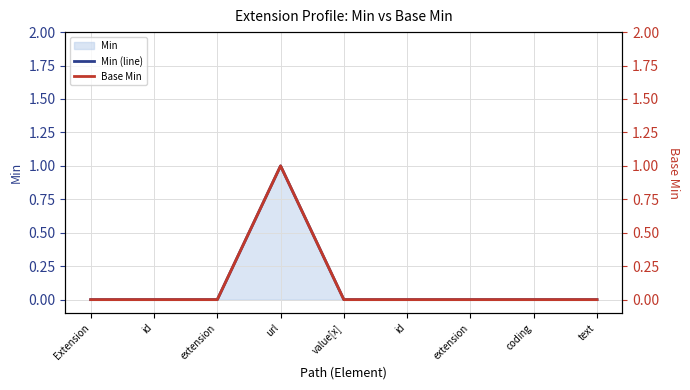

How many lines are shown in the chart?

2